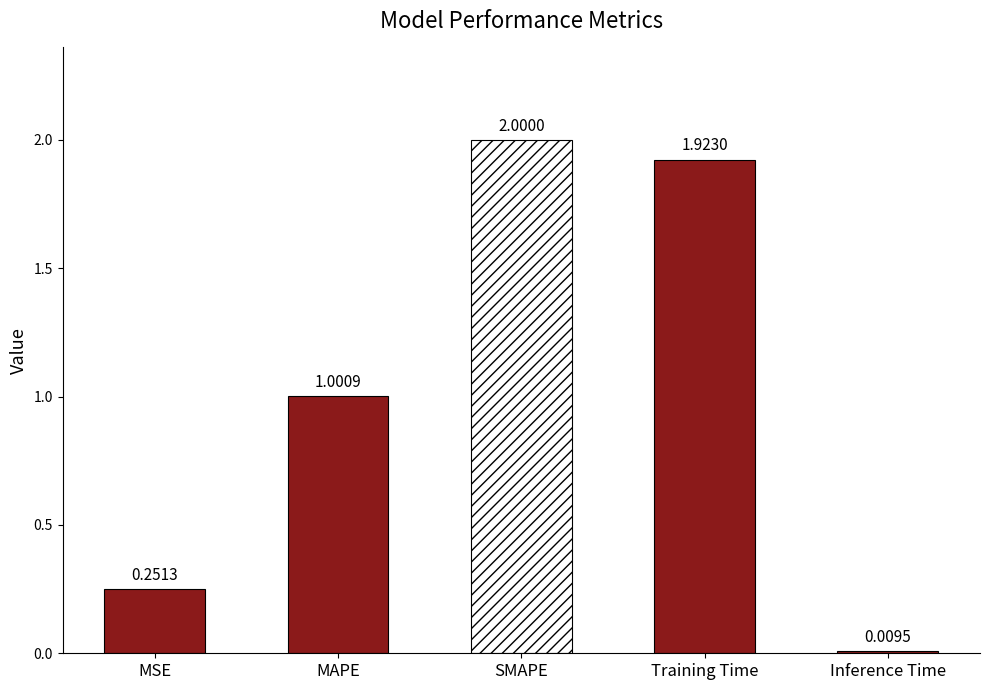

Which label corresponds to the largest value in the chart?

SMAPE